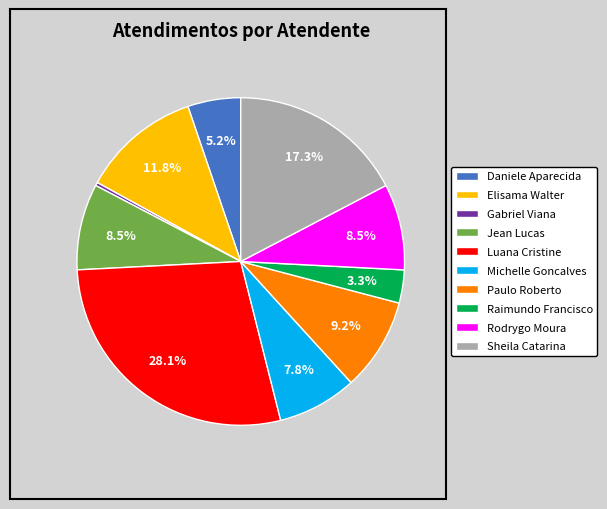

Between Luana Cristine and Raimundo Francisco, which is larger?

Luana Cristine